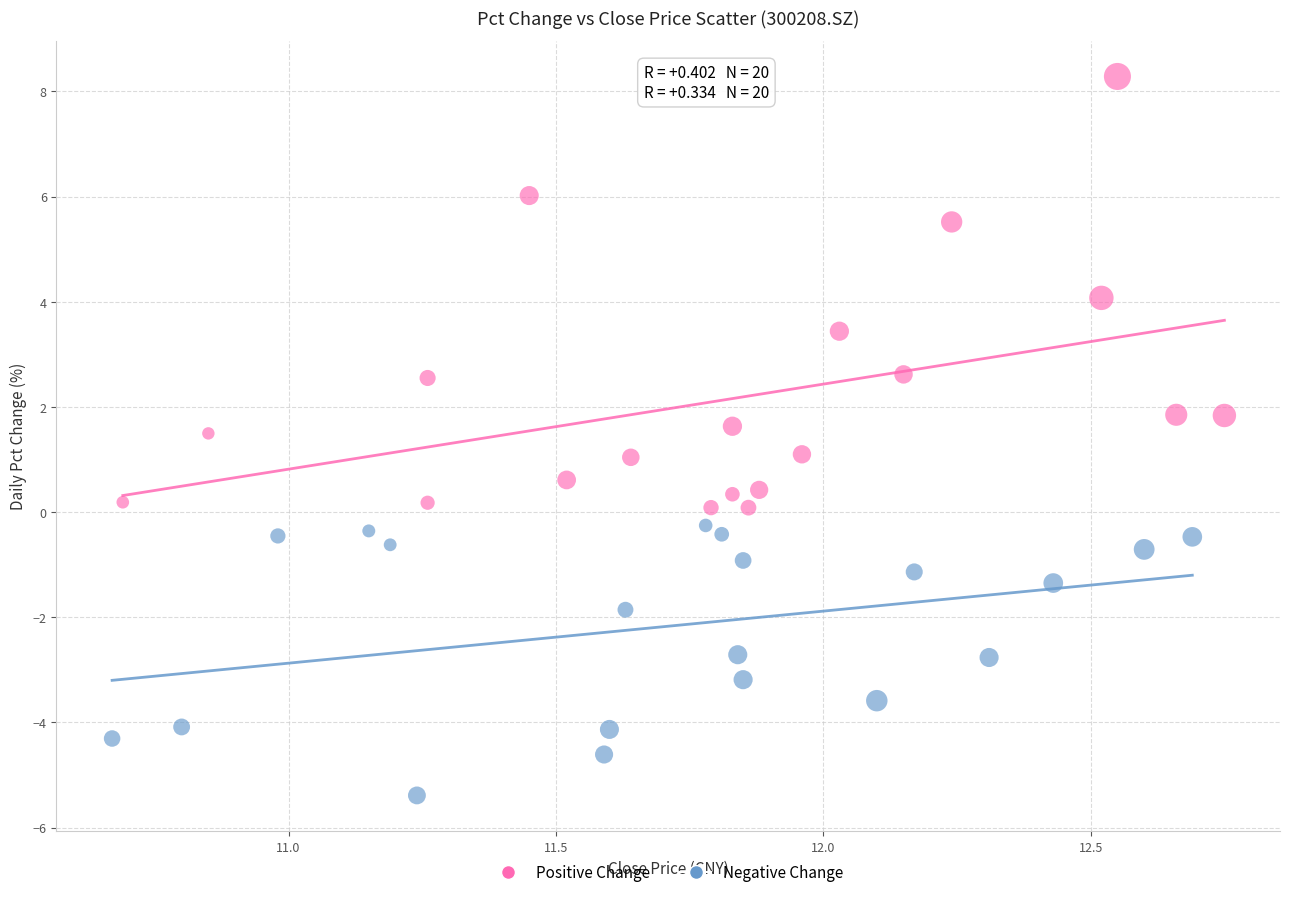

Which series contains the highest Y value?

Positive Change